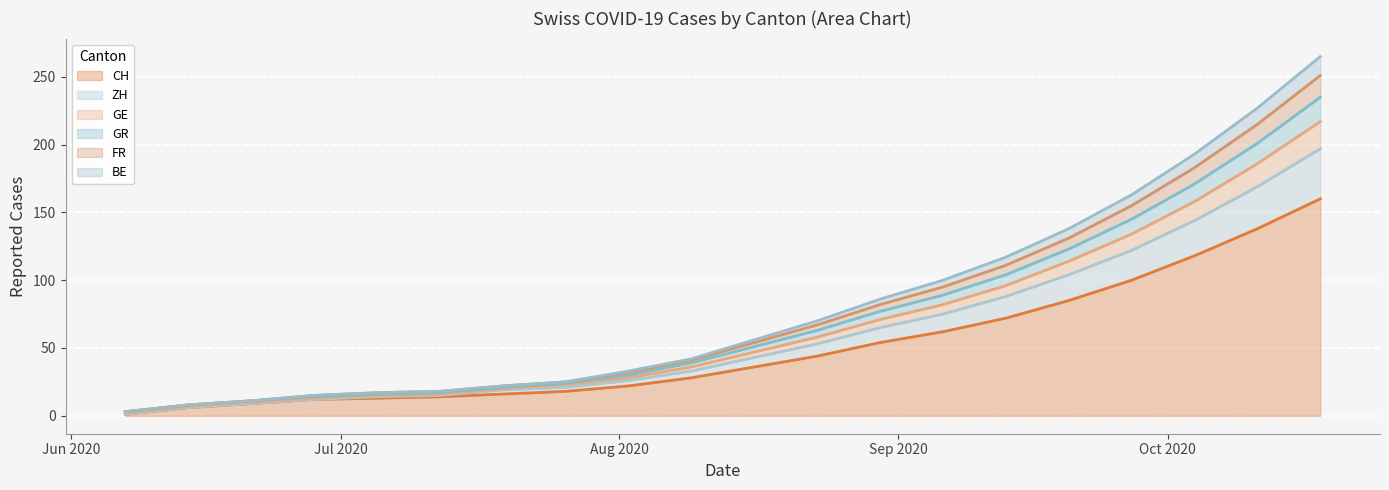

True or false: GR has more than 0 points higher than both neighbors.

False